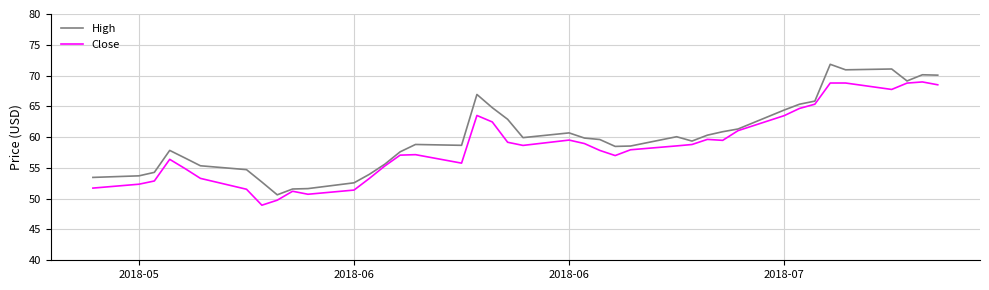

What is the maximum value for High?

71.8